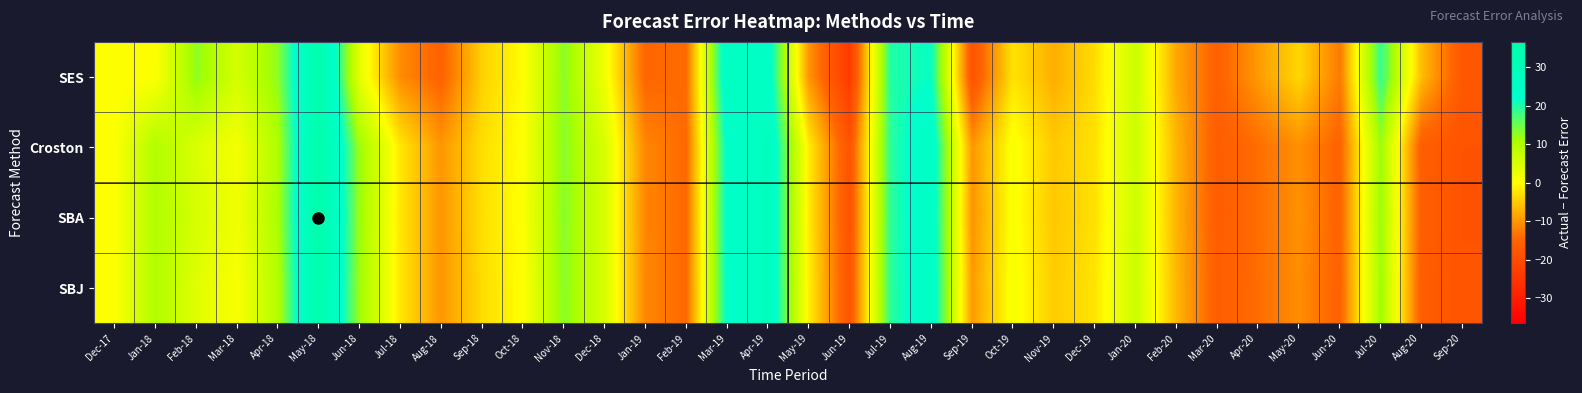

Which series has the largest total across all categories?

SBA